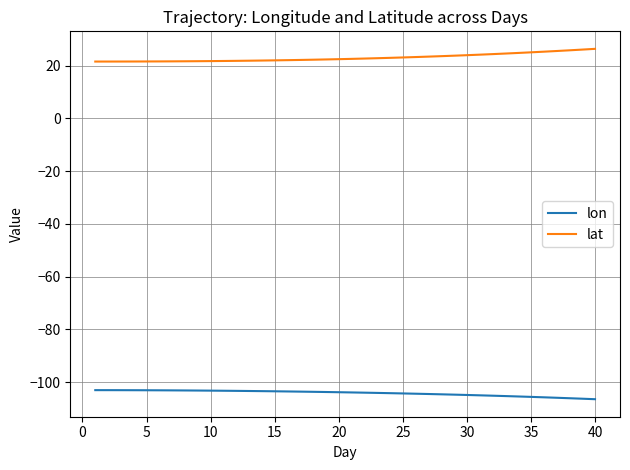

What is the lowest value of the lat series?

21.5